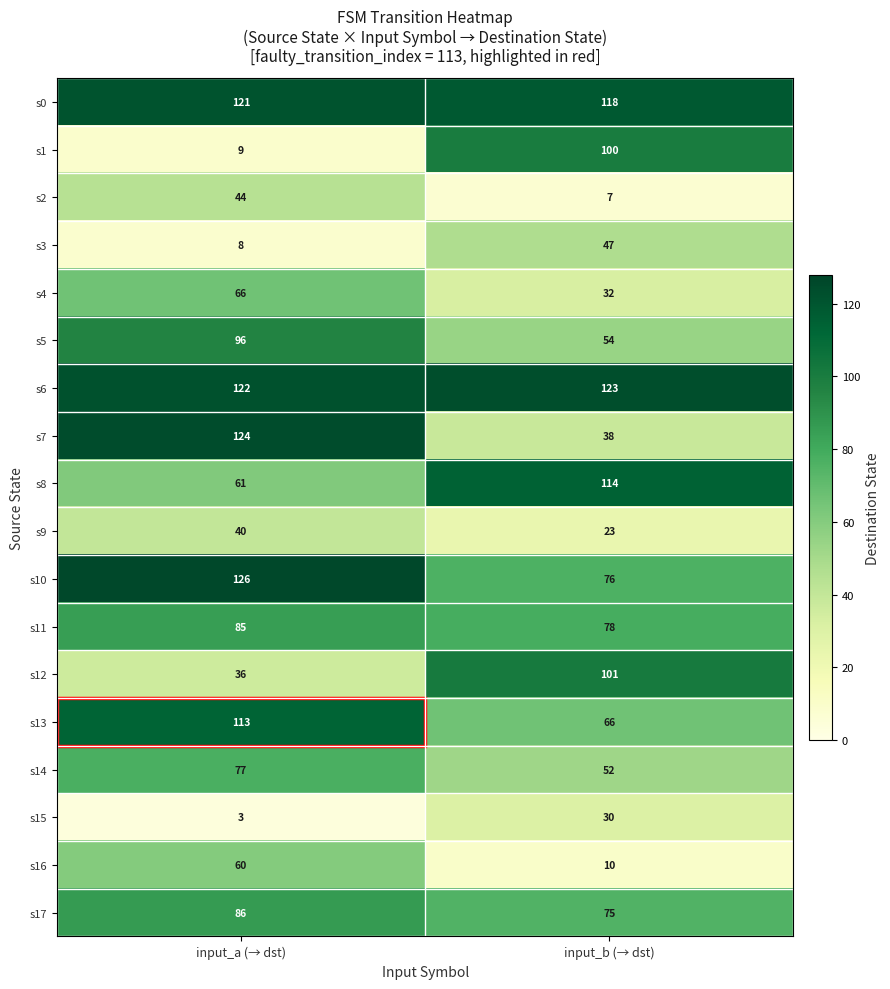

What is the smallest value displayed?

3